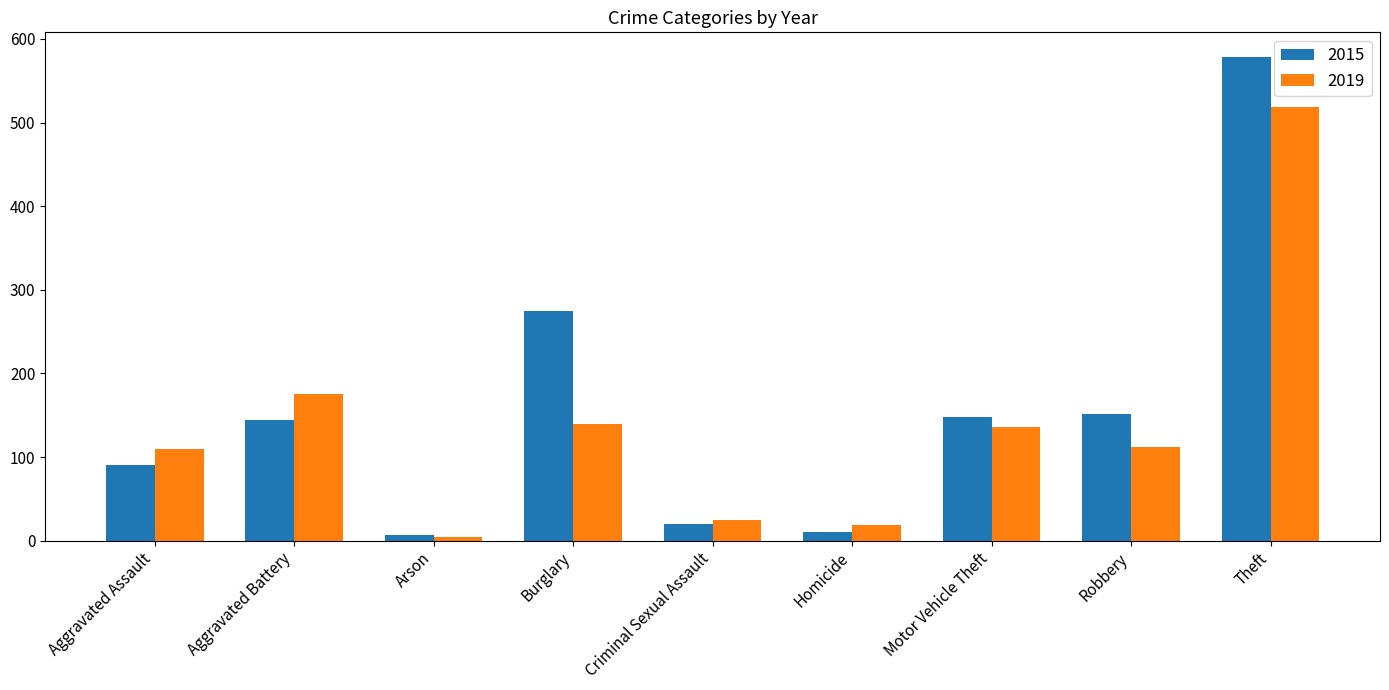

Rank the series by their average value, from highest to lowest.

2015, 2019